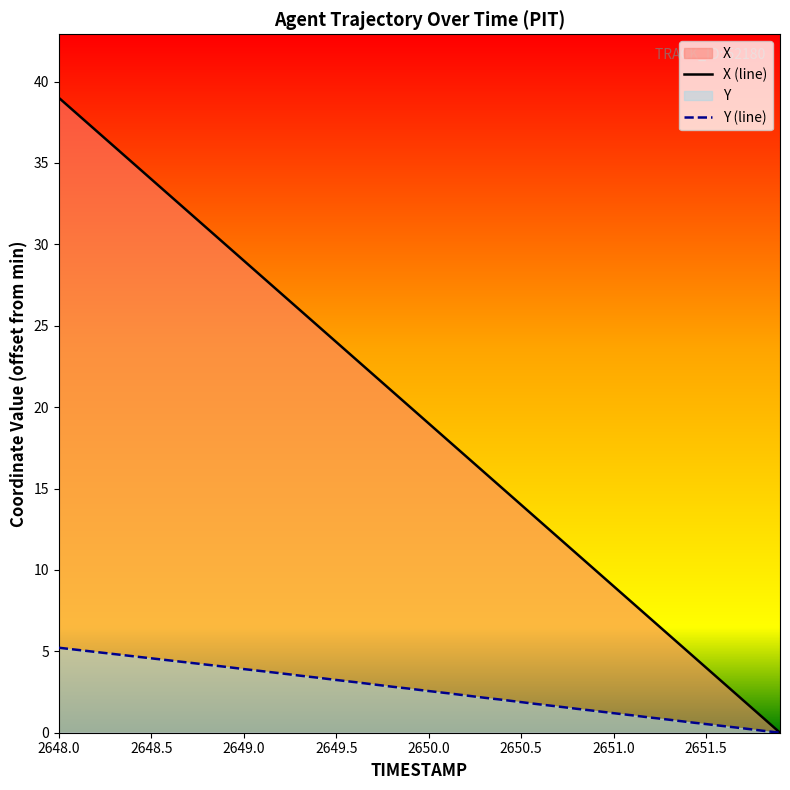

True or false: Y and X intersect in this chart.

False